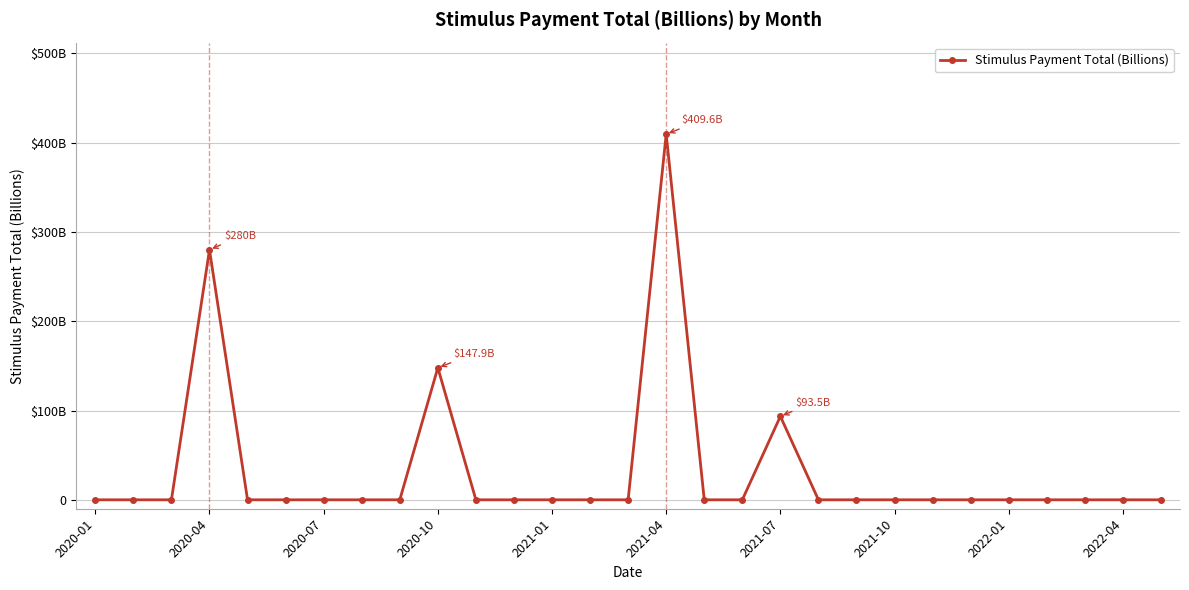

What is the greatest value displayed?

409.6